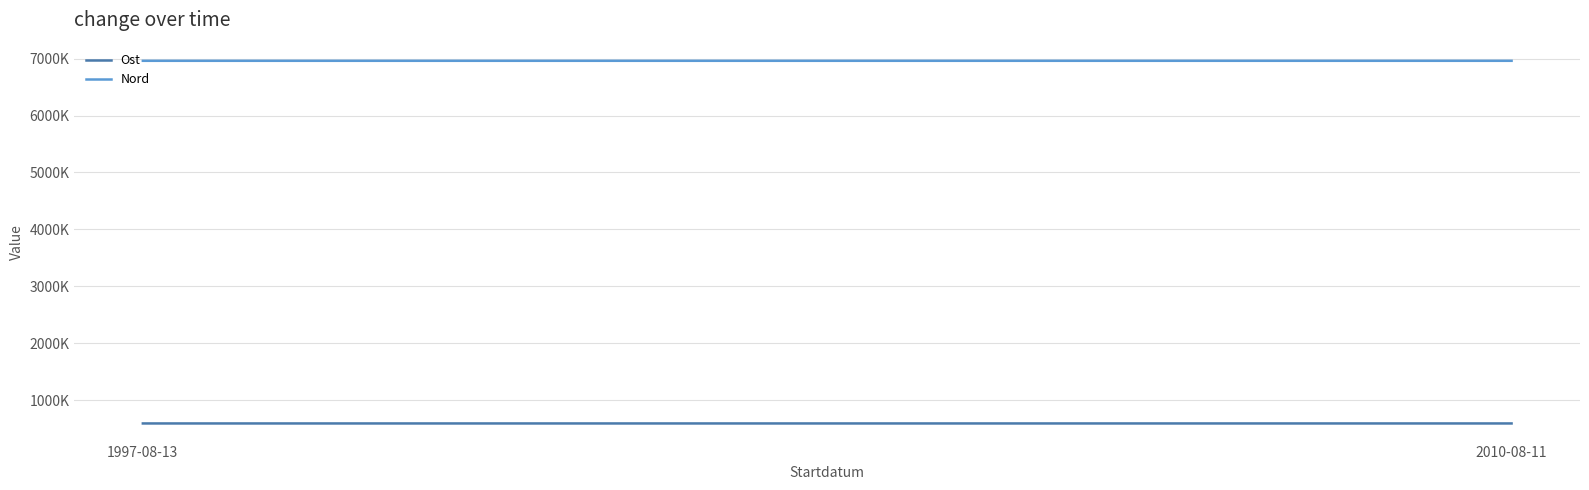

What are all the series names shown in the legend?

Ost, Nord